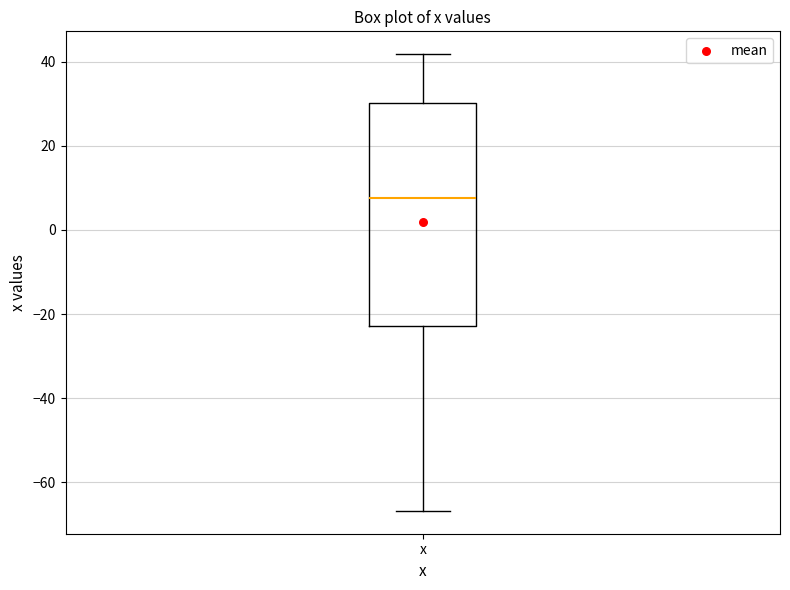

Read this box plot against the y-axis: the position of the median line, the range covered by the box, and the ends of both whiskers. The values are not printed on the chart, so give them approximately, as read against the axis.

median 8, box -22 to 30, whiskers -66 to 42